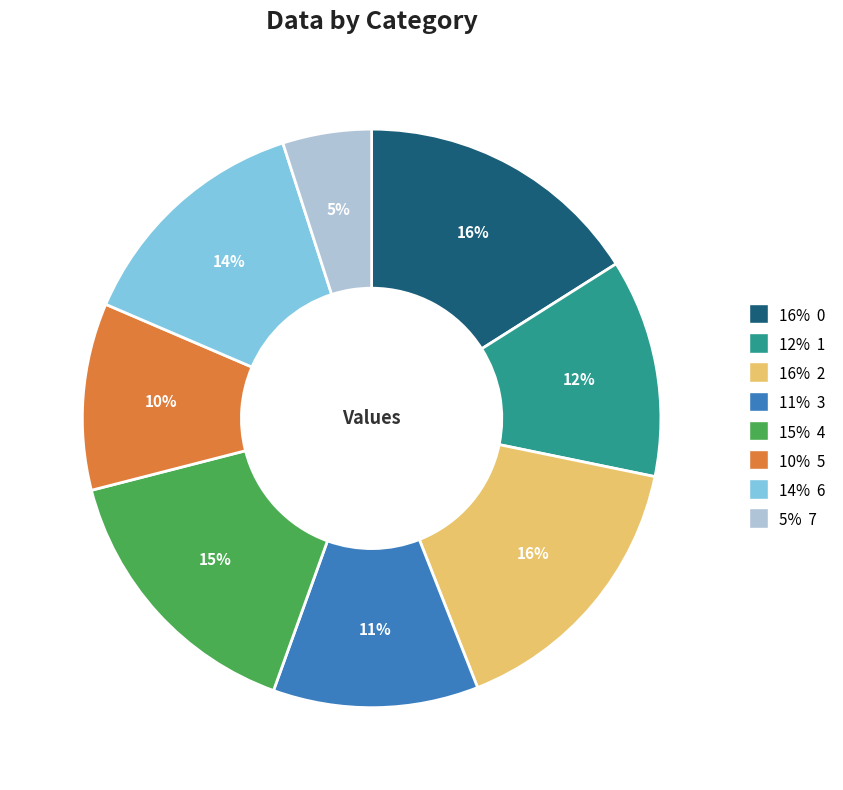

Does any single category account for the majority?

No